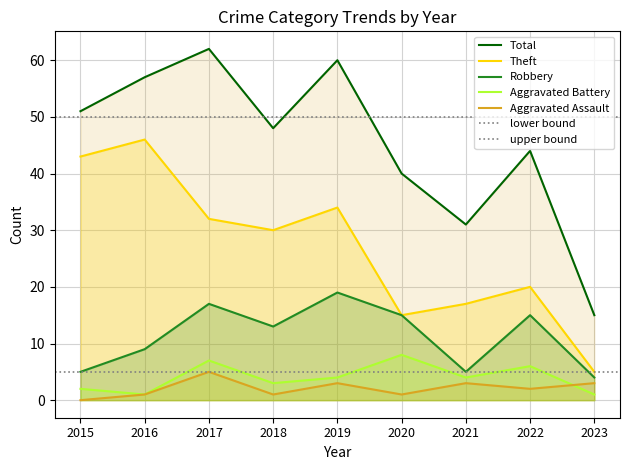

What is the sum of the Robbery values at 2019 and 2016?

28